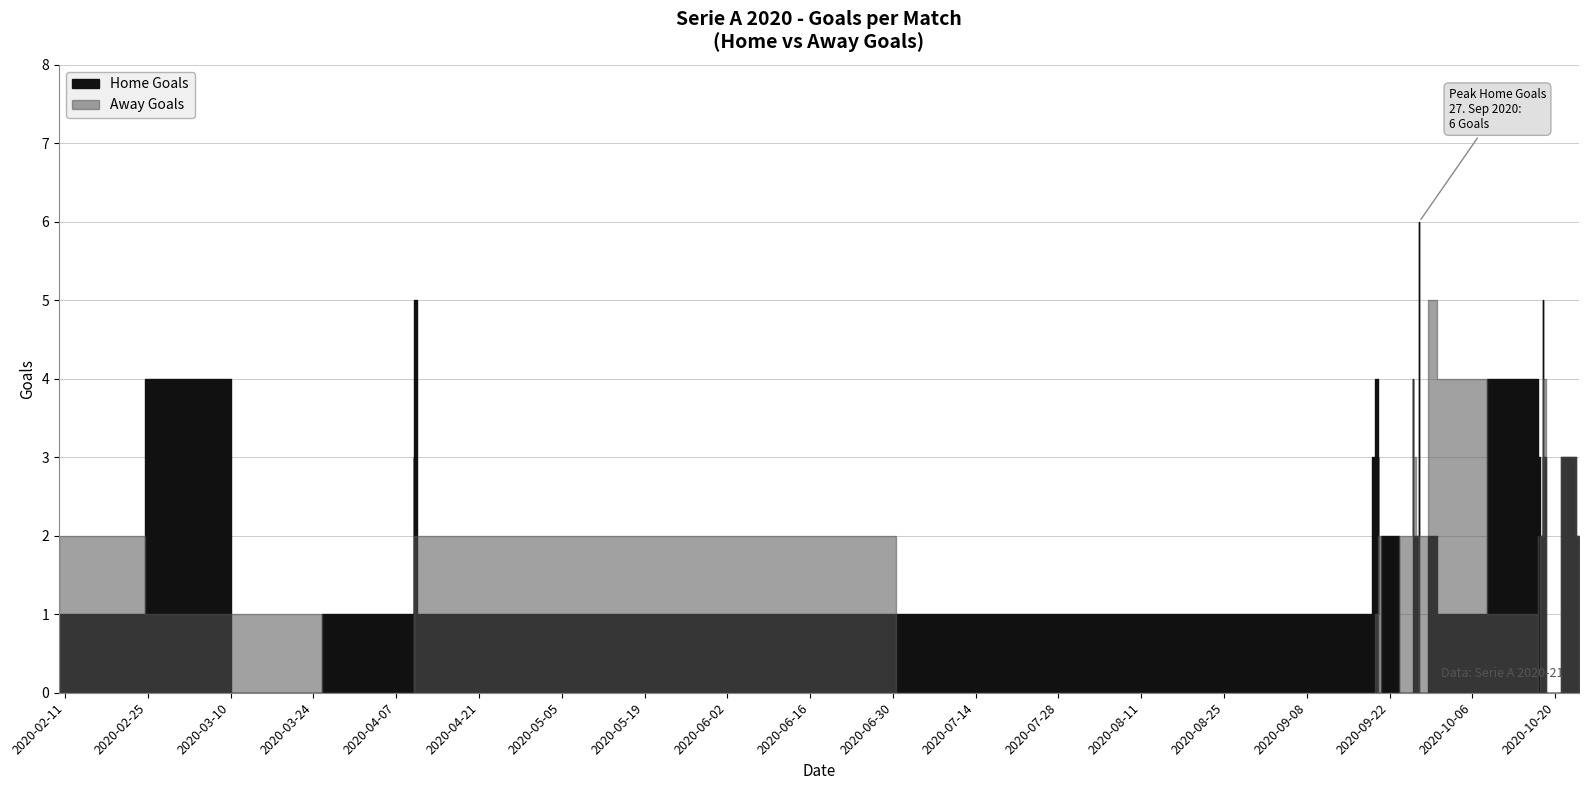

How many data points does each series have?

40